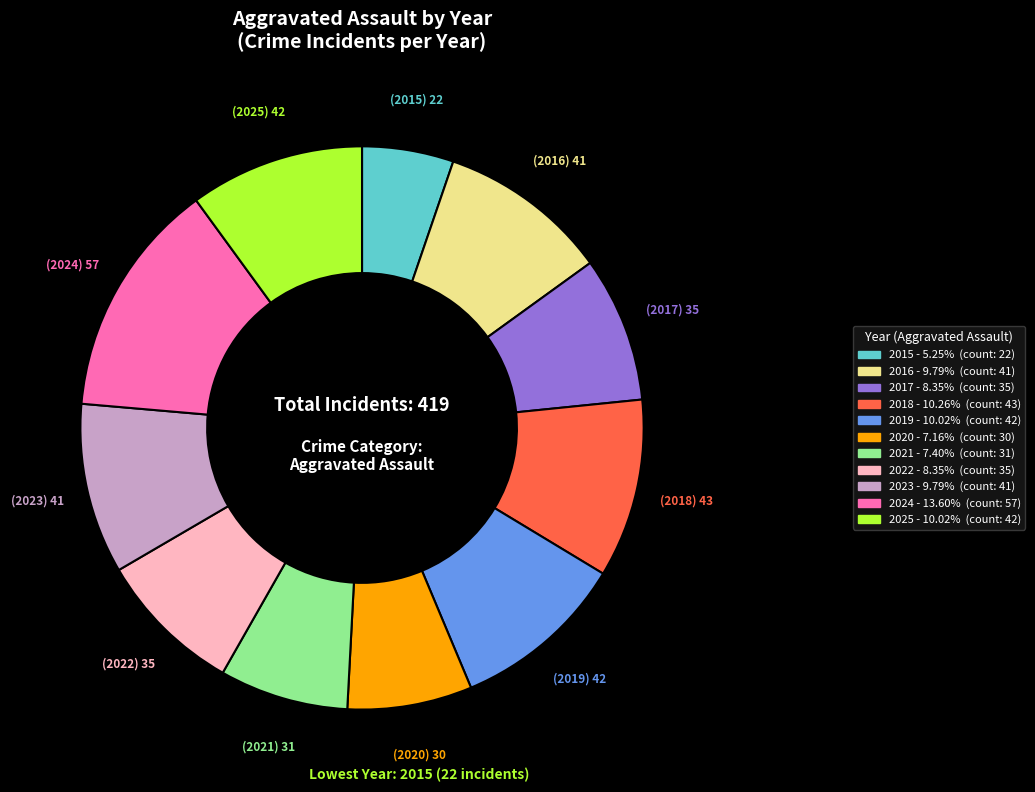

Between 2021 and 2018, which is larger?

2018